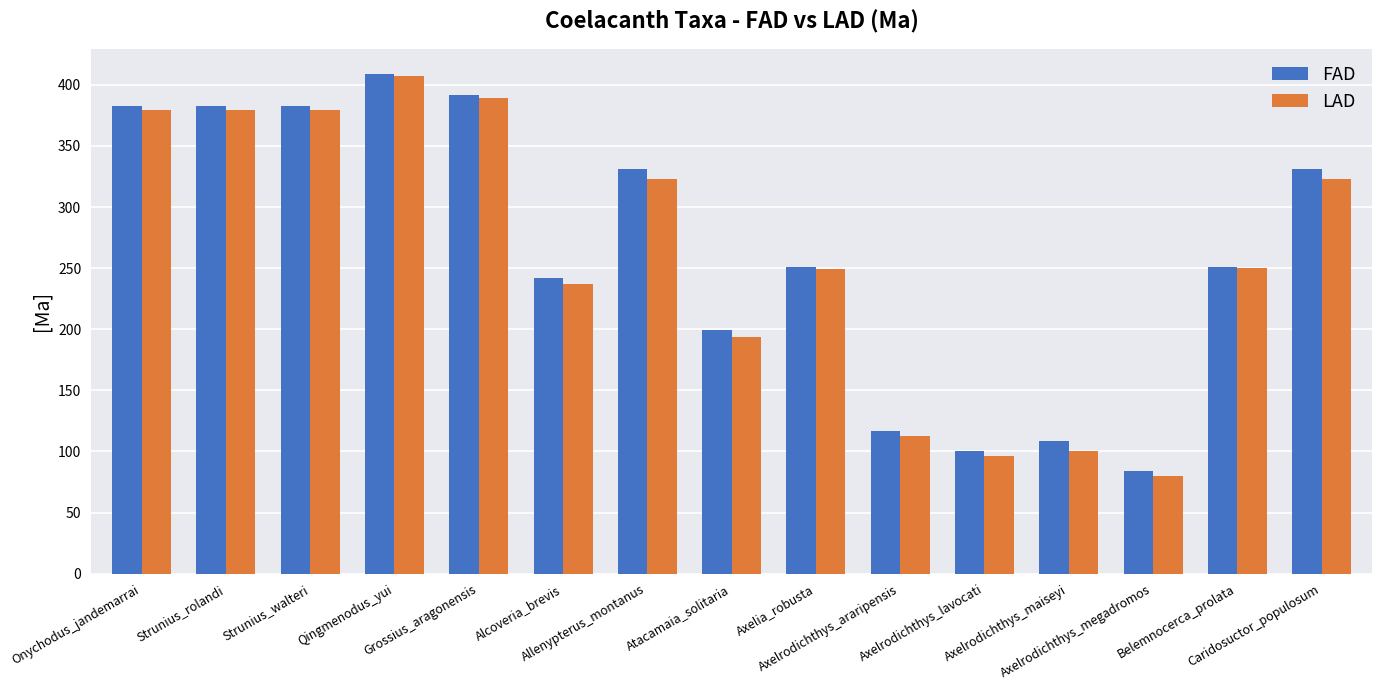

What is the label of the 11th bar from the right?

Grossius_aragonensis